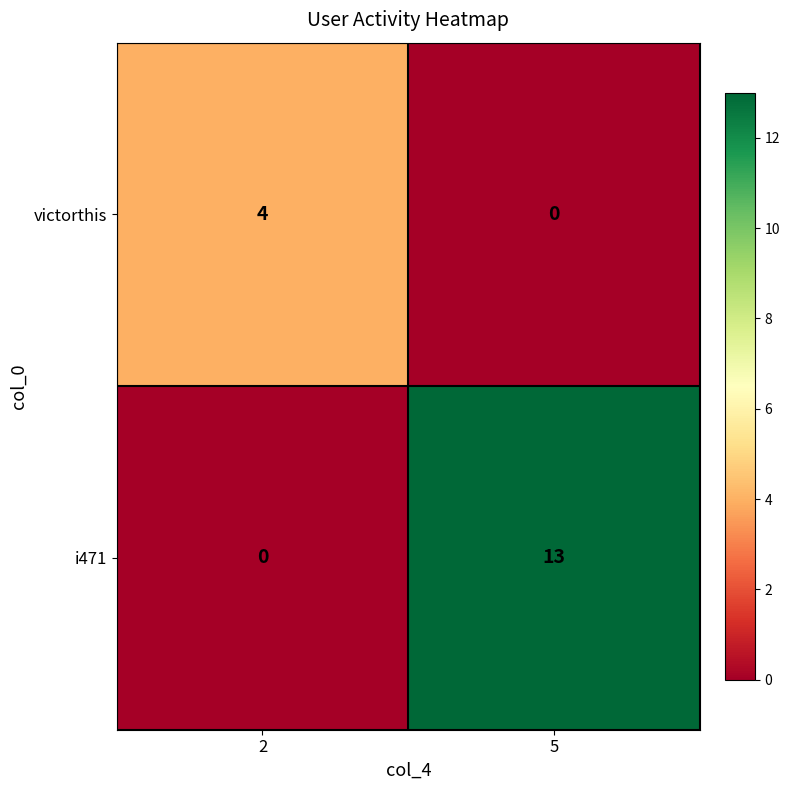

Reading right to left, extract all data points from this chart.

victorthis: 0	4
i471: 13	0